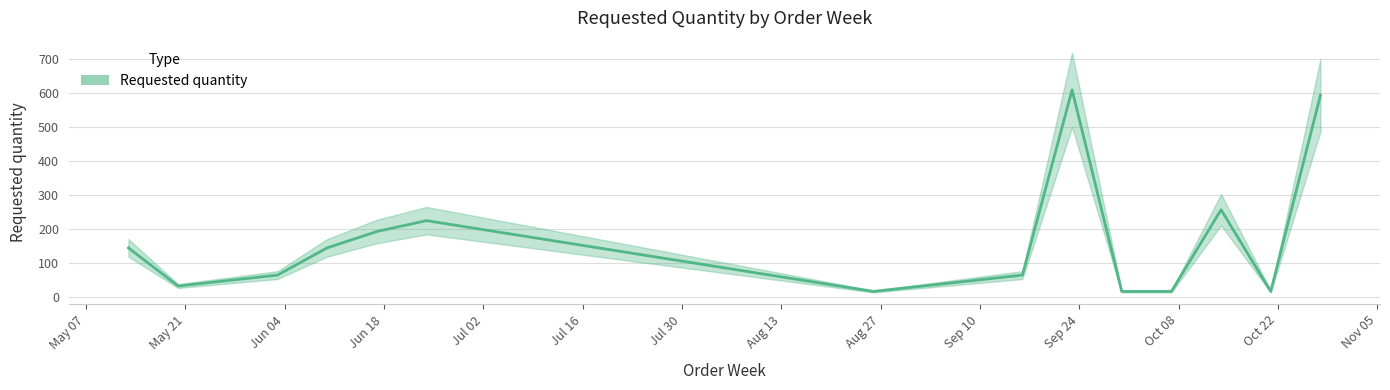

Is it true that the value at 2024-06-03 is 64?

True